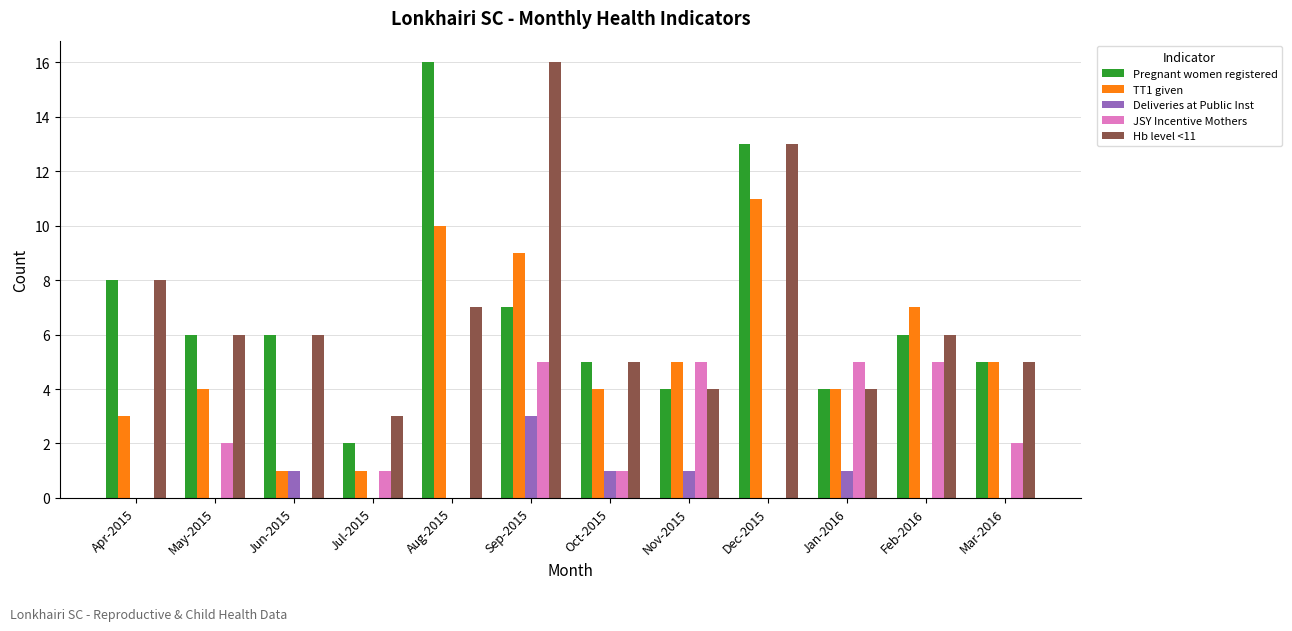

What is the sum of all Deliveries at Public Inst values?

7